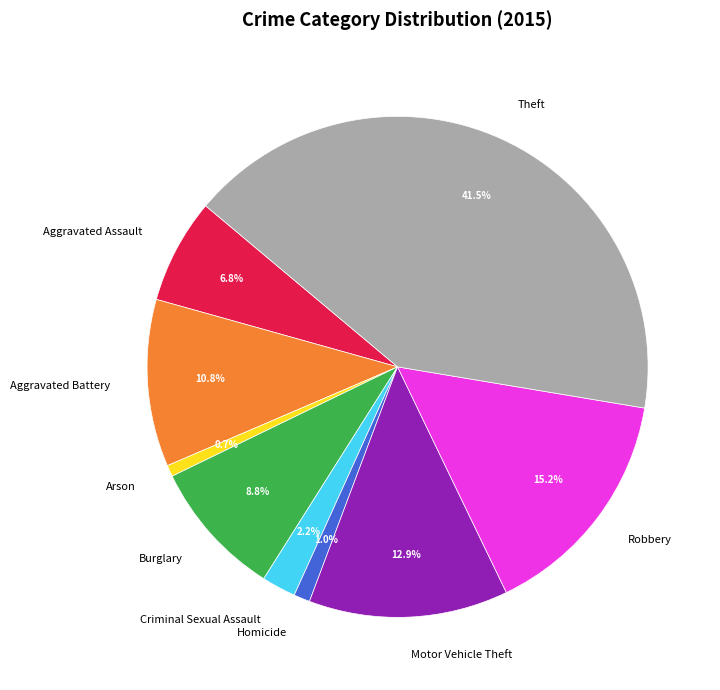

To the nearest percent, what is the combined percentage of Robbery and Criminal Sexual Assault?

17%